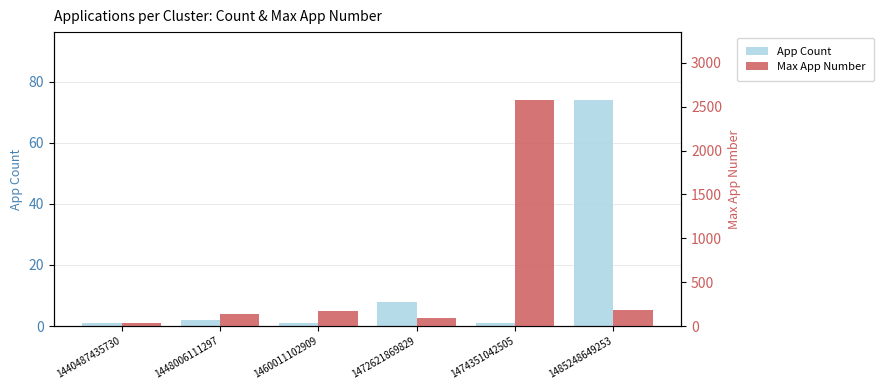

Is it true that App Count equals 2 at 1474351042505?

False